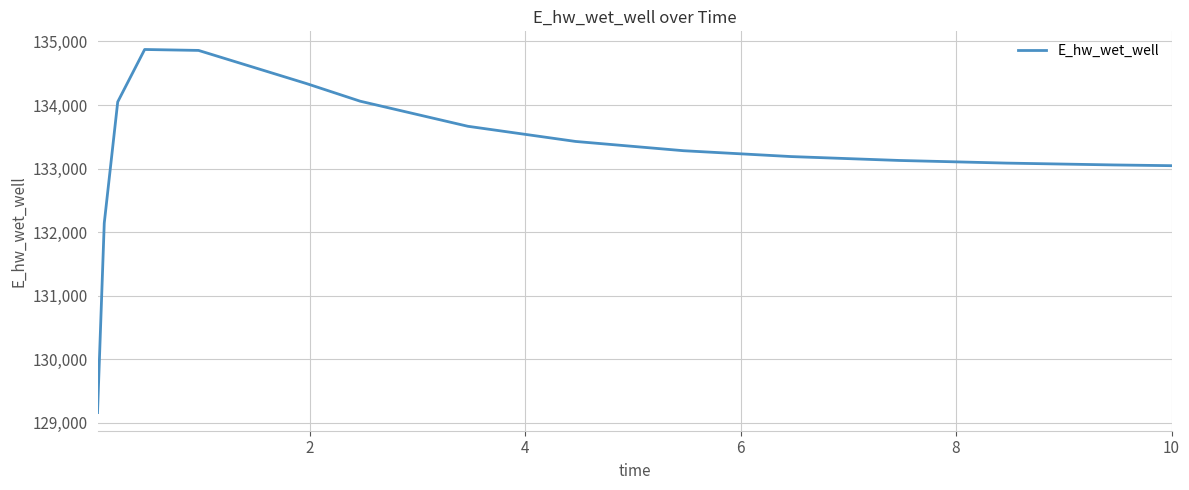

The chart shows a value of 44678.4 at 14. True or false?

False